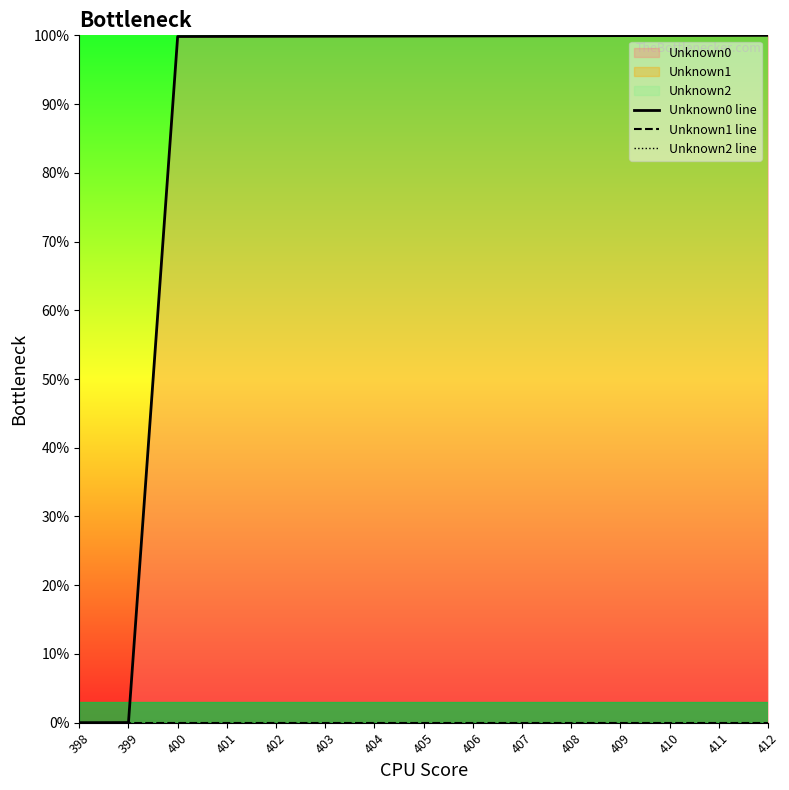

Reading right to left, list all the values displayed in this chart.

Unknown0 line: 412=100.0	411=100.0	410=100.0	409=100.0	408=99.9	407=99.9	406=99.9	405=99.9	404=99.9	403=99.9	402=99.9	401=99.8	400=99.8	399=0.0	398=0.0
Unknown1 line: 412=0.0	411=0.0	410=0.0	409=0.0	408=0.0	407=0.0	406=0.0	405=0.0	404=0.0	403=0.0	402=0.0	401=0.0	400=0.0	399=0.0	398=0.0
Unknown2 line: 412=0.0	411=0.0	410=0.0	409=0.0	408=0.0	407=0.0	406=0.0	405=0.0	404=0.0	403=0.0	402=0.0	401=0.0	400=0.0	399=0.0	398=0.0